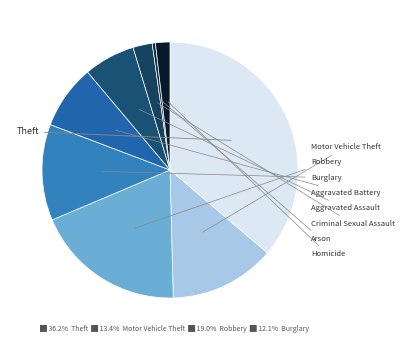

Between Motor Vehicle Theft and Theft, which is larger?

Theft